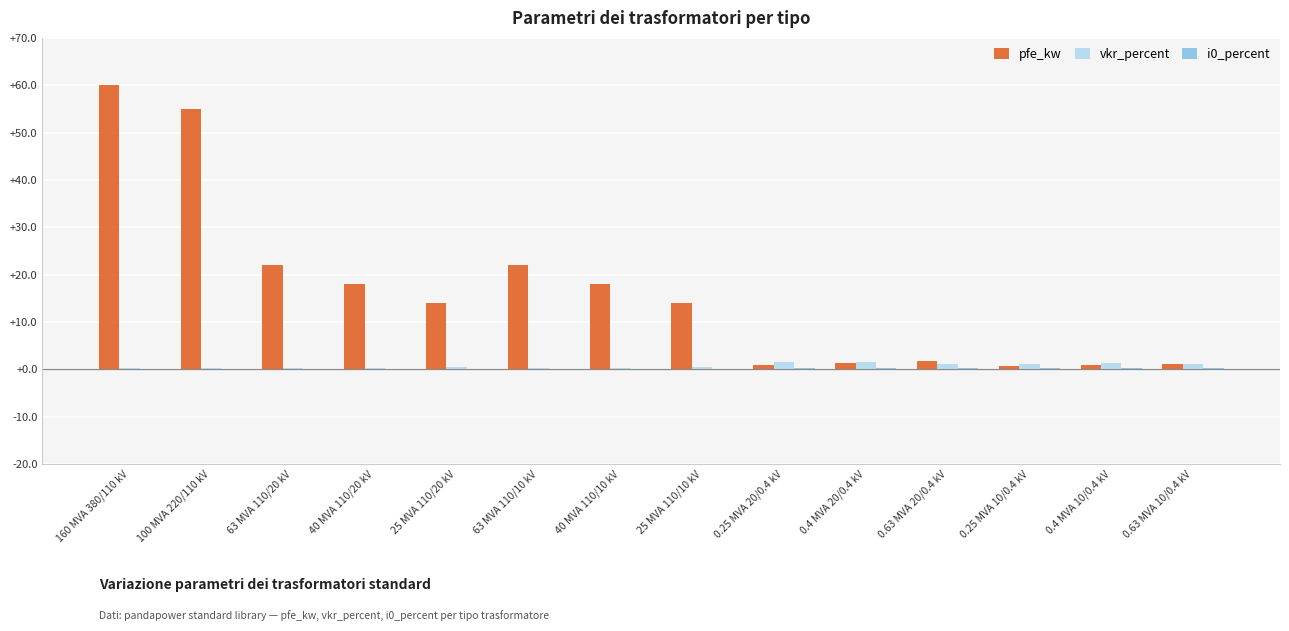

Which label corresponds to the largest value in the chart?

160 MVA 380/110 kV